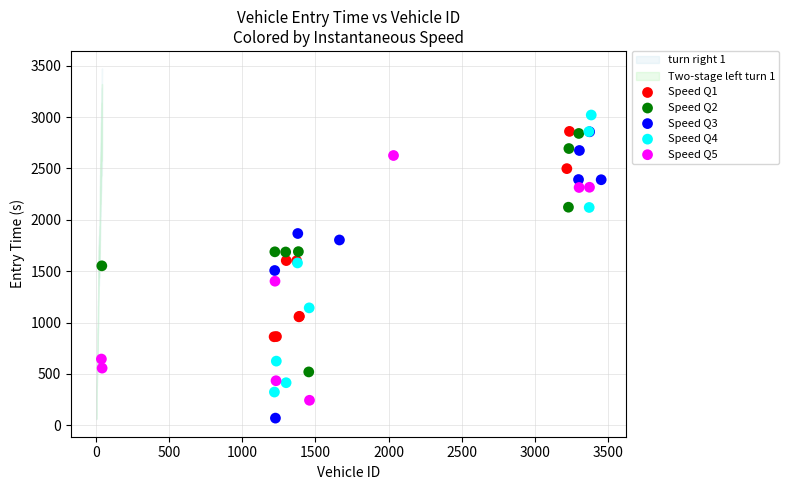

Which series reaches the maximum Y coordinate?

Speed Q4